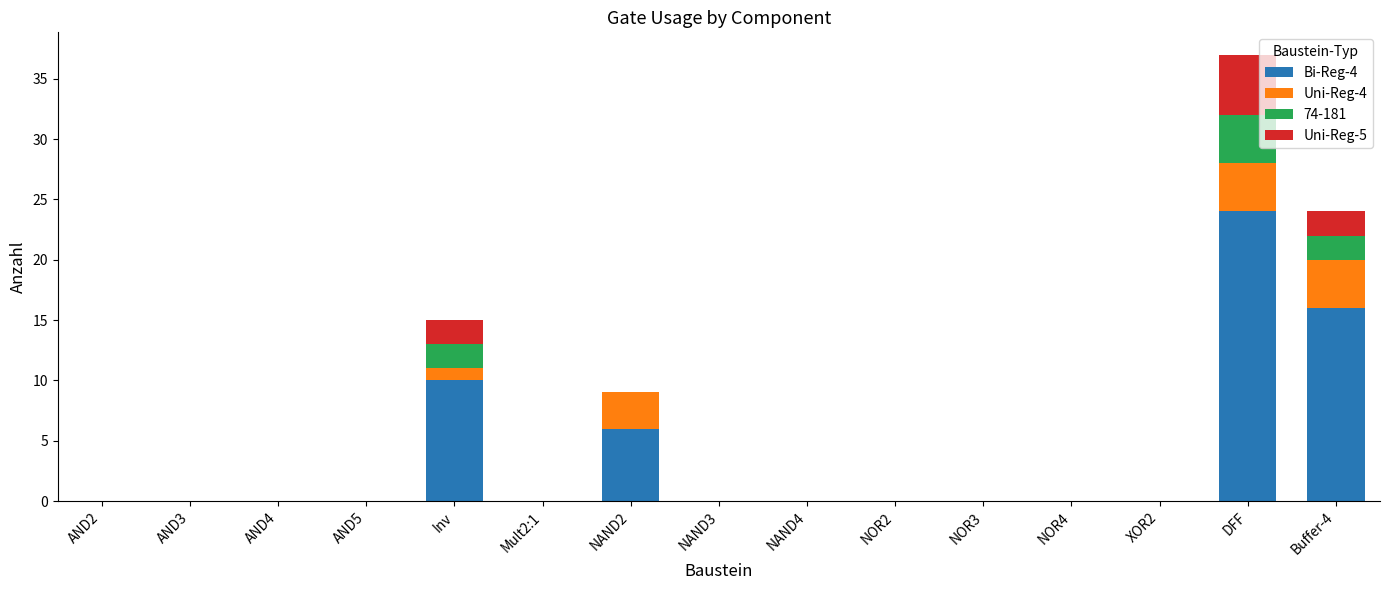

At which category is the sum across all series the highest?

DFF